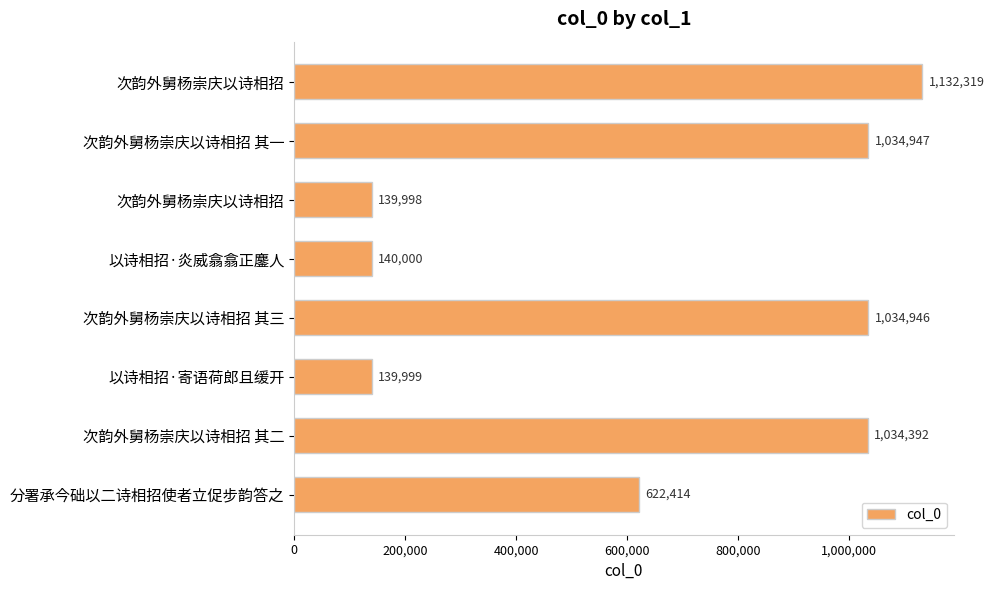

What is the smallest value displayed?

139998